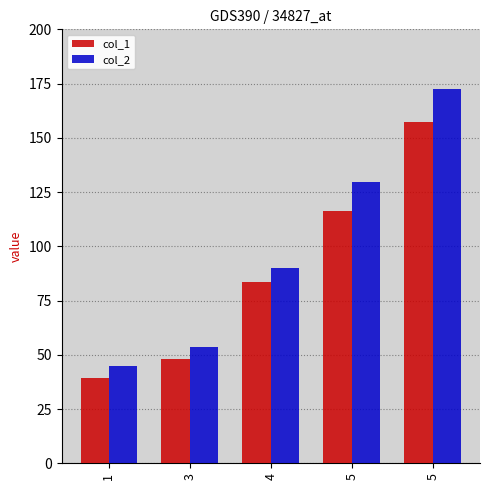

Rank the categories by col_1 value from highest to lowest.

5, 5, 4, 3, 1